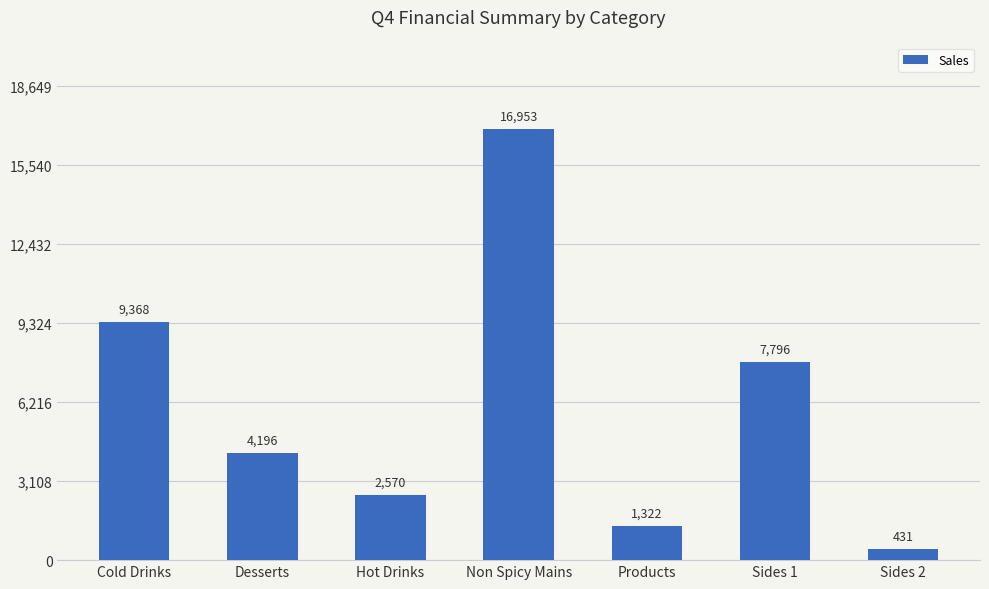

What is the smallest value displayed?

431.0